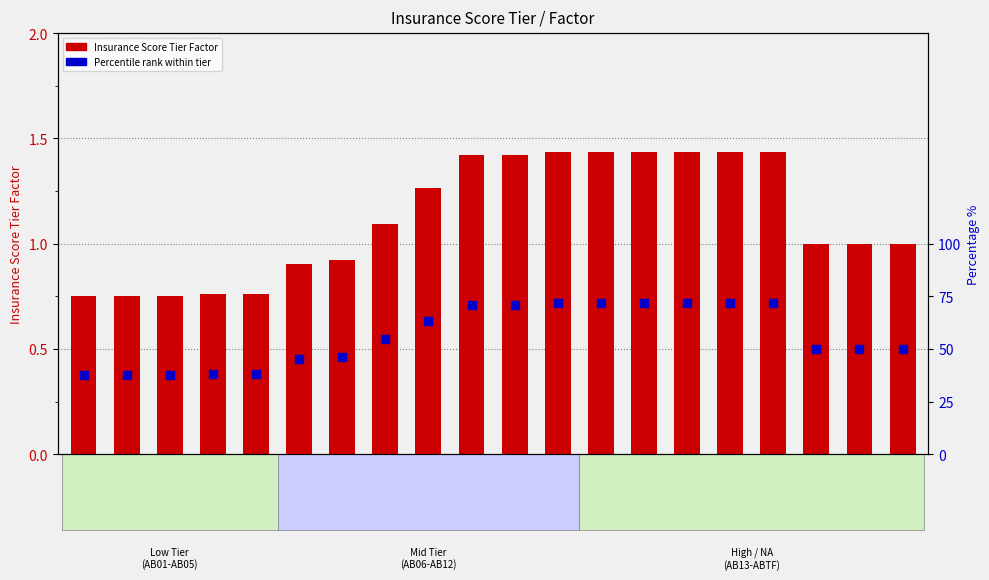

Is the value of percentile rank at AB12 greater than the value of Insurance Score Tier Factor at AB16?

Yes